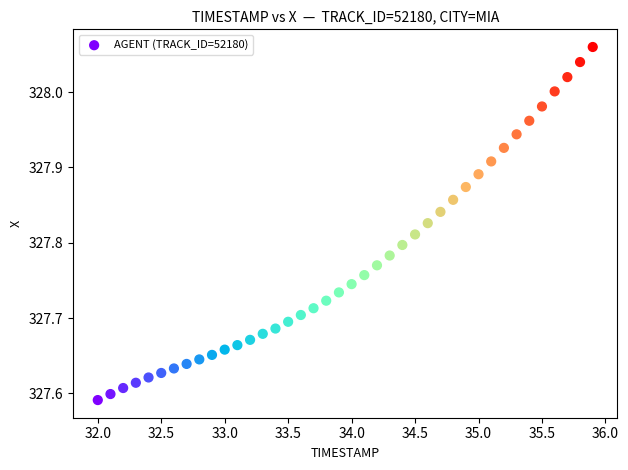

What is the range of X values (max minus min)?

3.9